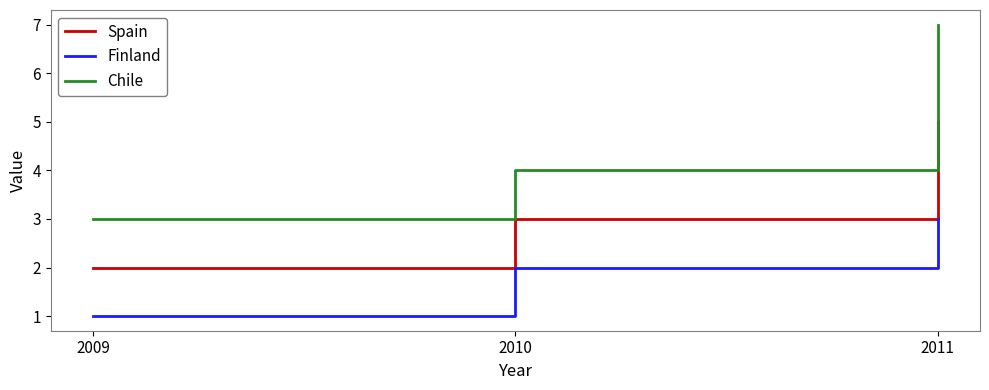

What is the difference between the highest and lowest values at 2011?

4